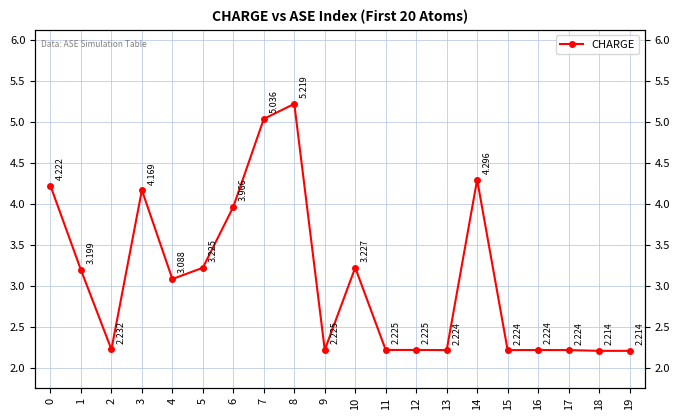

Approximately how many times larger is the value at 0 compared to 12?

1.9